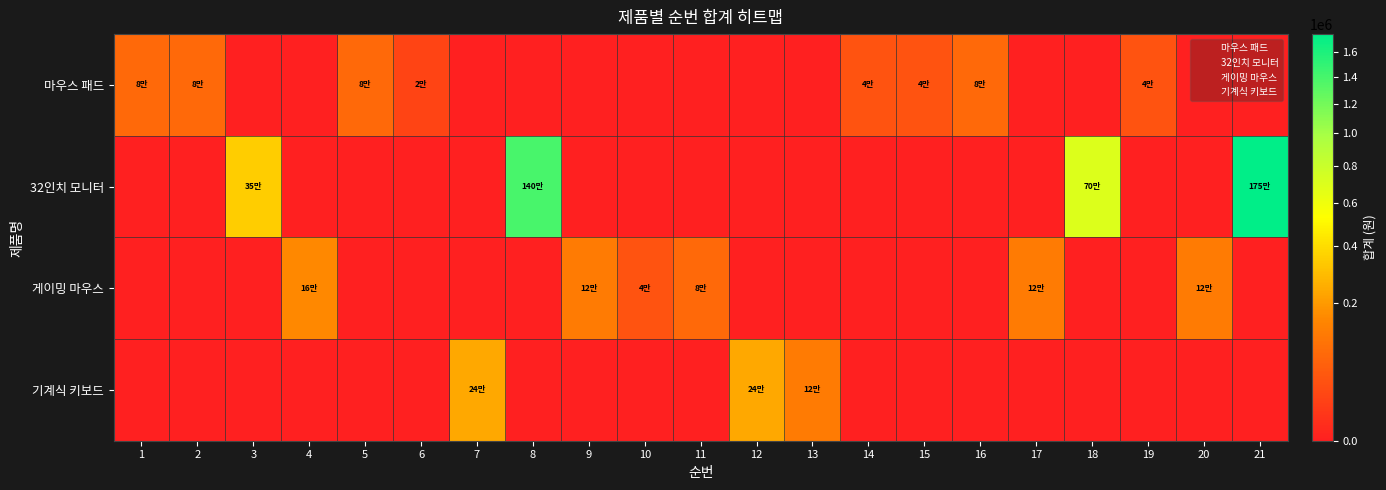

At 17, list the series in order from smallest to largest.

마우스 패드, 32인치 모니터, 기계식 키보드, 게이밍 마우스